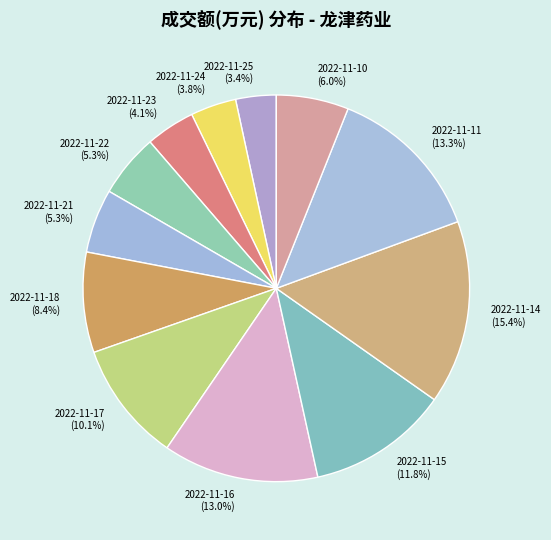

How many segments does this pie chart have?

12